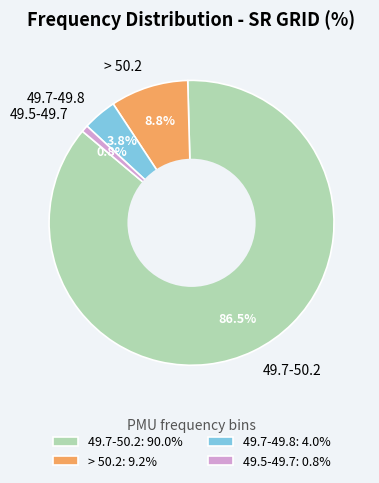

Combined, do 49.7-49.8 and > 50.2 account for over 50%?

No